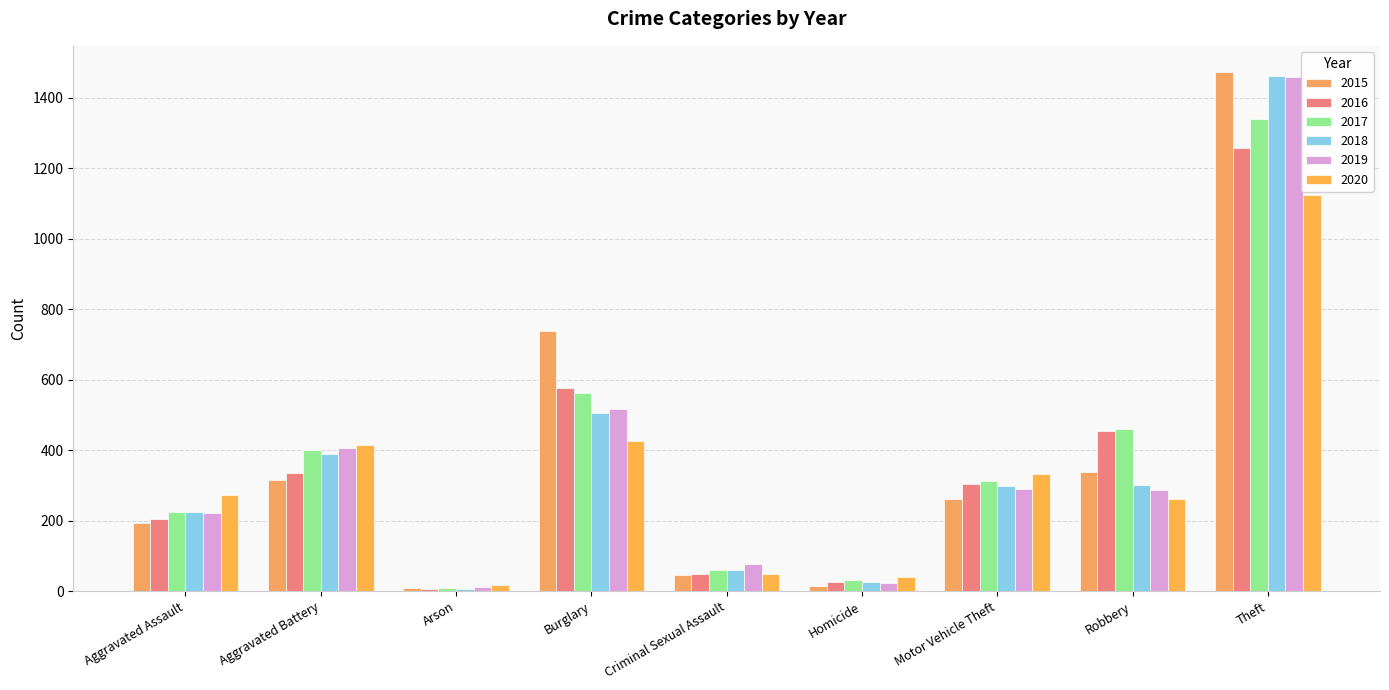

Reading left to right, transcribe all the data shown in this chart.

2015: 194	316	9	738	46	15	263	337	1474
2016: 206	336	7	576	50	26	304	454	1259
2017: 224	400	10	562	61	33	312	460	1339
2018: 225	389	7	506	60	25	298	301	1461
2019: 223	407	12	517	77	22	290	287	1459
2020: 273	416	17	425	48	41	333	263	1125